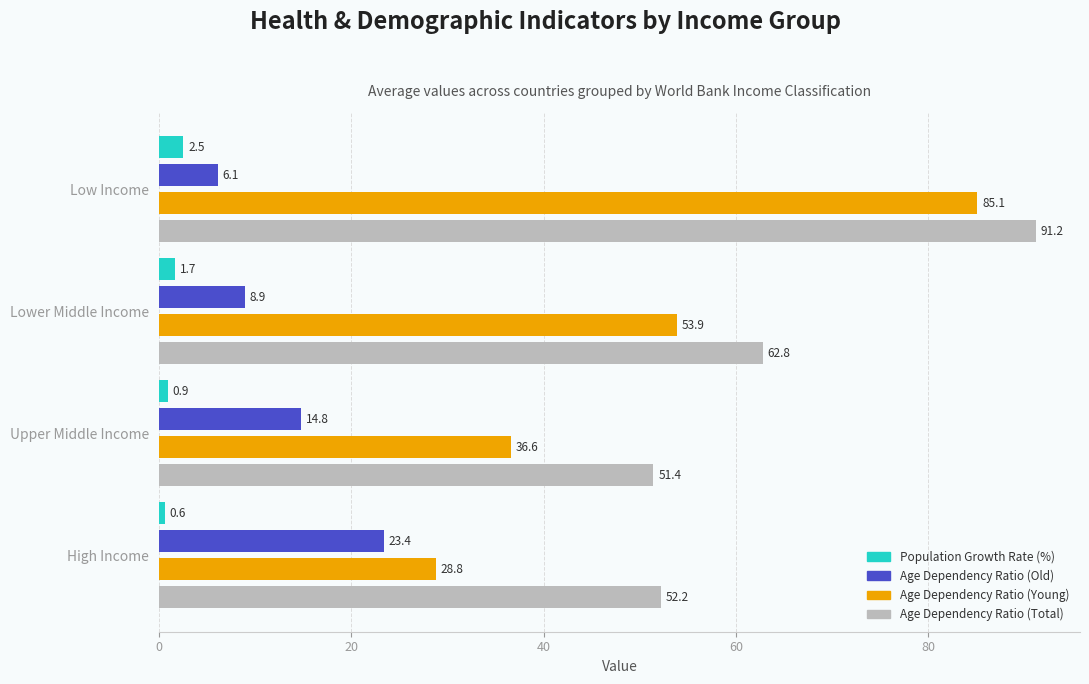

What is the difference between the maximum and minimum values in the Population Growth Rate (%) series?

1.9